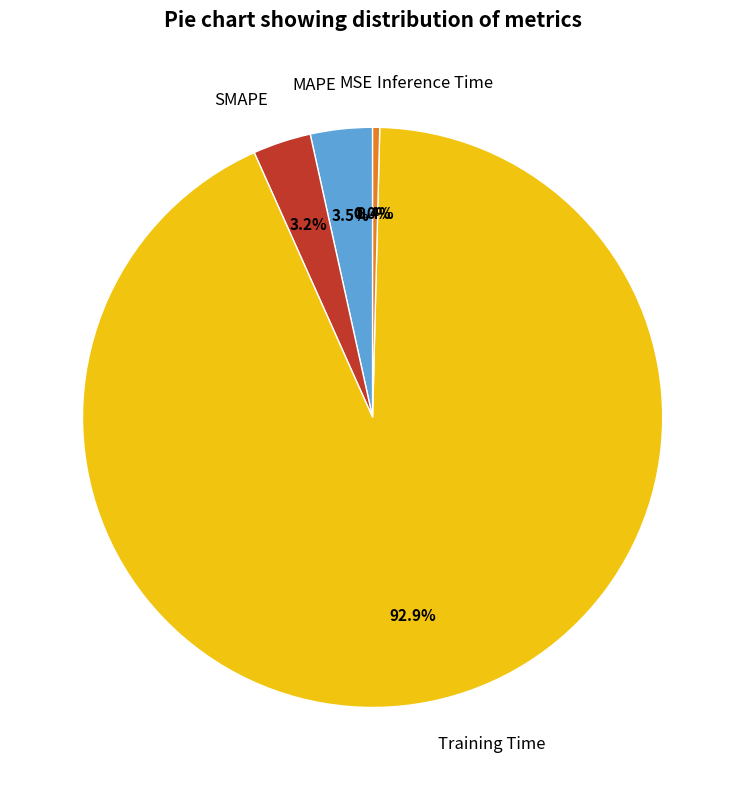

To the nearest percent, what is the combined percentage of SMAPE and Inference Time?

4%